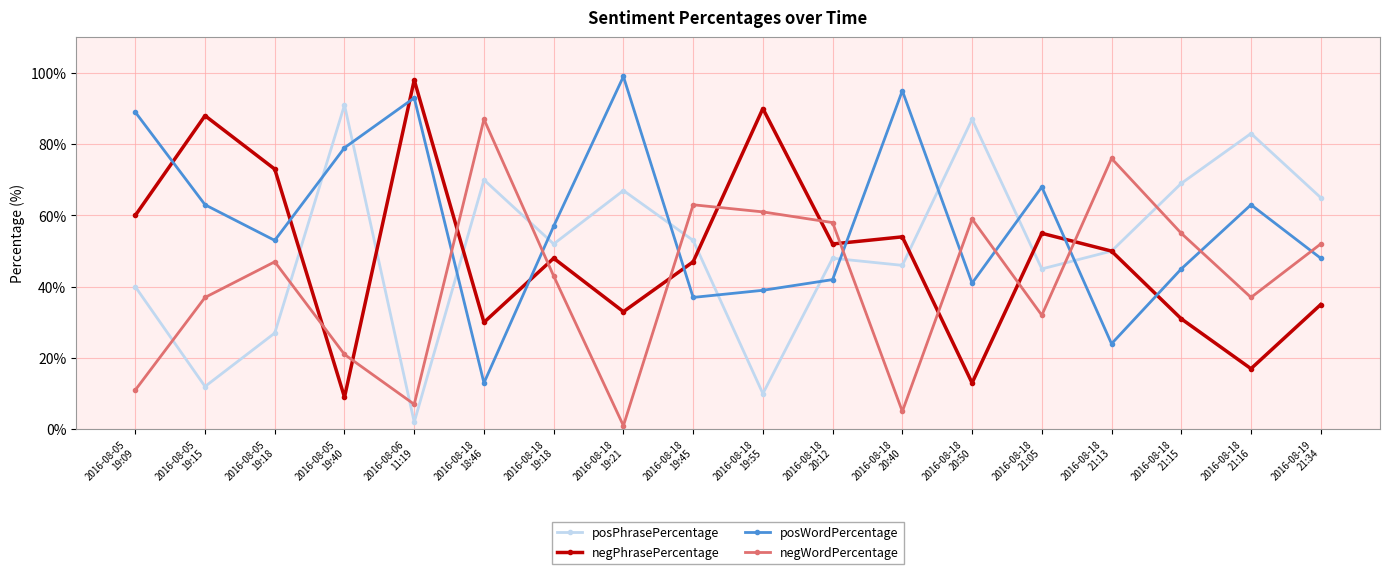

Reading right to left, list all the values displayed in this chart.

posPhrasePercentage: 2016-08-19
21:34=65	2016-08-18
21:16=83	2016-08-18
21:15=69	2016-08-18
21:13=50	2016-08-18
21:05=45	2016-08-18
20:50=87	2016-08-18
20:40=46	2016-08-18
20:12=48	2016-08-18
19:55=10	2016-08-18
19:45=53	2016-08-18
19:21=67	2016-08-18
19:18=52	2016-08-18
18:46=70	2016-08-06
11:19=2	2016-08-05
19:40=91	2016-08-05
19:18=27	2016-08-05
19:15=12	2016-08-05
19:09=40
negPhrasePercentage: 2016-08-19
21:34=35	2016-08-18
21:16=17	2016-08-18
21:15=31	2016-08-18
21:13=50	2016-08-18
21:05=55	2016-08-18
20:50=13	2016-08-18
20:40=54	2016-08-18
20:12=52	2016-08-18
19:55=90	2016-08-18
19:45=47	2016-08-18
19:21=33	2016-08-18
19:18=48	2016-08-18
18:46=30	2016-08-06
11:19=98	2016-08-05
19:40=9	2016-08-05
19:18=73	2016-08-05
19:15=88	2016-08-05
19:09=60
posWordPercentage: 2016-08-19
21:34=48	2016-08-18
21:16=63	2016-08-18
21:15=45	2016-08-18
21:13=24	2016-08-18
21:05=68	2016-08-18
20:50=41	2016-08-18
20:40=95	2016-08-18
20:12=42	2016-08-18
19:55=39	2016-08-18
19:45=37	2016-08-18
19:21=99	2016-08-18
19:18=57	2016-08-18
18:46=13	2016-08-06
11:19=93	2016-08-05
19:40=79	2016-08-05
19:18=53	2016-08-05
19:15=63	2016-08-05
19:09=89
negWordPercentage: 2016-08-19
21:34=52	2016-08-18
21:16=37	2016-08-18
21:15=55	2016-08-18
21:13=76	2016-08-18
21:05=32	2016-08-18
20:50=59	2016-08-18
20:40=5	2016-08-18
20:12=58	2016-08-18
19:55=61	2016-08-18
19:45=63	2016-08-18
19:21=1	2016-08-18
19:18=43	2016-08-18
18:46=87	2016-08-06
11:19=7	2016-08-05
19:40=21	2016-08-05
19:18=47	2016-08-05
19:15=37	2016-08-05
19:09=11